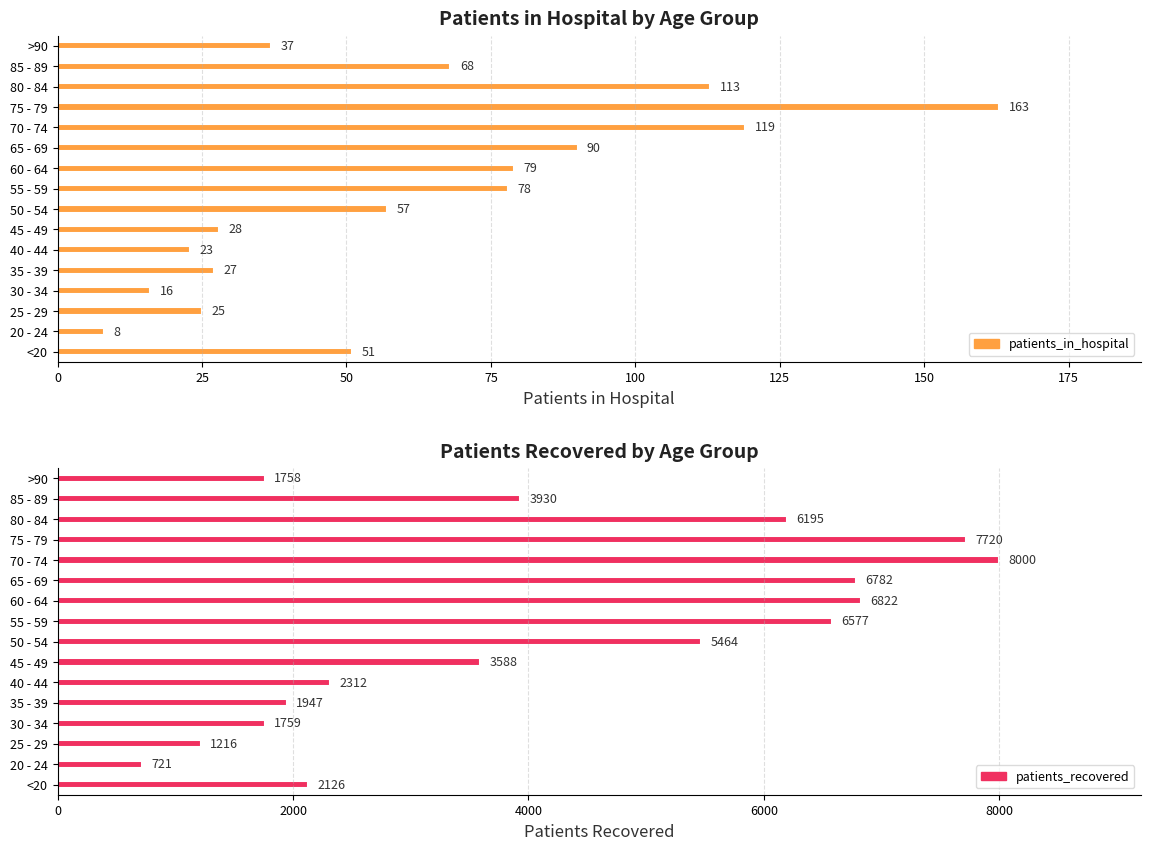

What is the sum of all patients_in_hospital values?

982